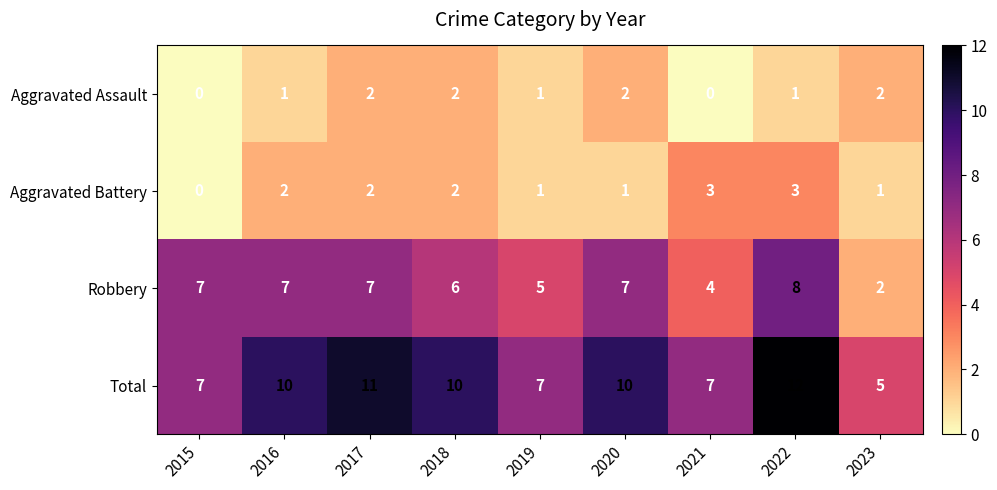

What is the total value across all series at 2018?

20